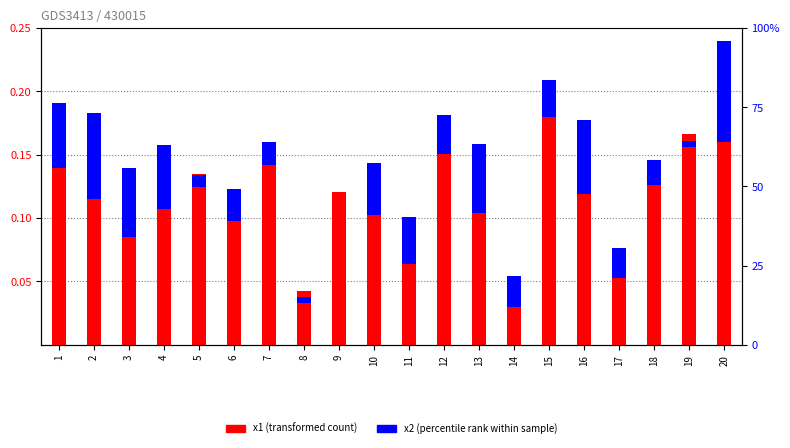

What is the total value across all series at 17?

1.1